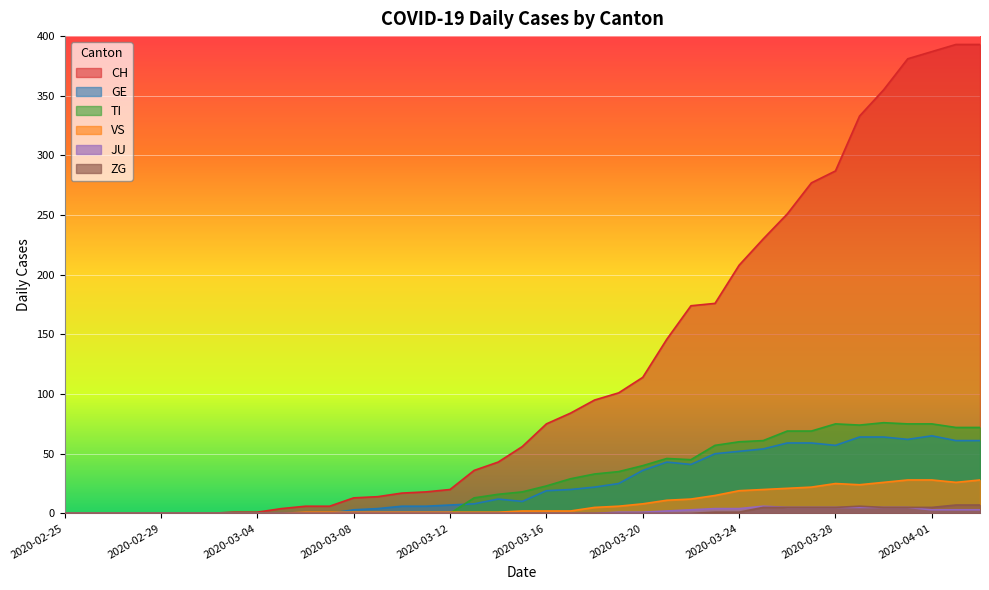

At which category is the sum across all series the highest?

2020-04-03